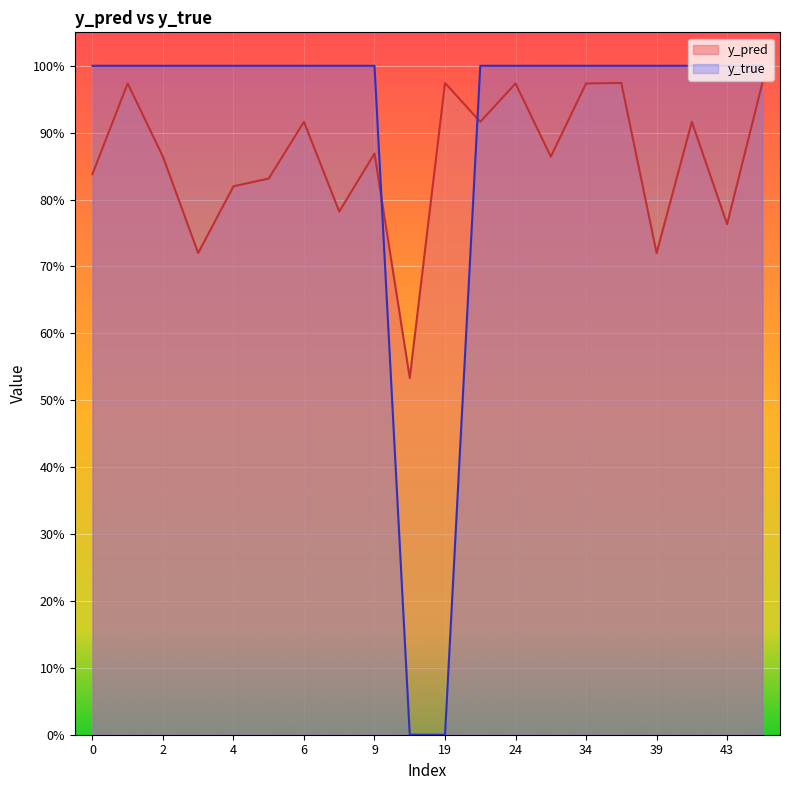

What is the average value of the y_pred series?

0.9